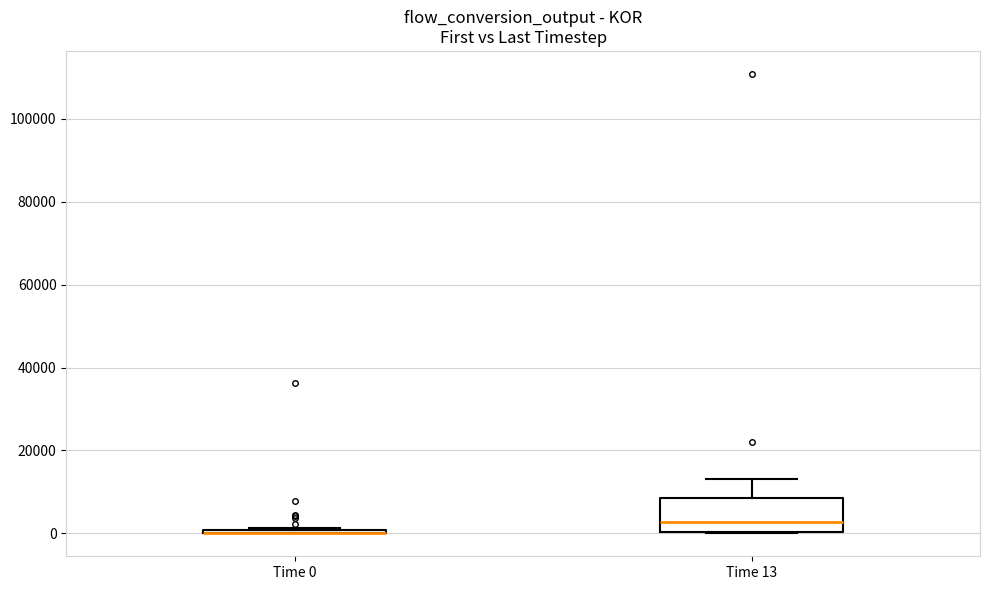

Reading left to right, read every box against the y-axis: the position of its median line, the range the box covers, and the ends of its whiskers. The values are not printed on the chart, so give them approximately, as read against the axis.

Time 0: box collapsed to a line at 0, whiskers 0 to 2000
Time 13: median 2000, box 0 to 8000, whiskers 0 to 14000